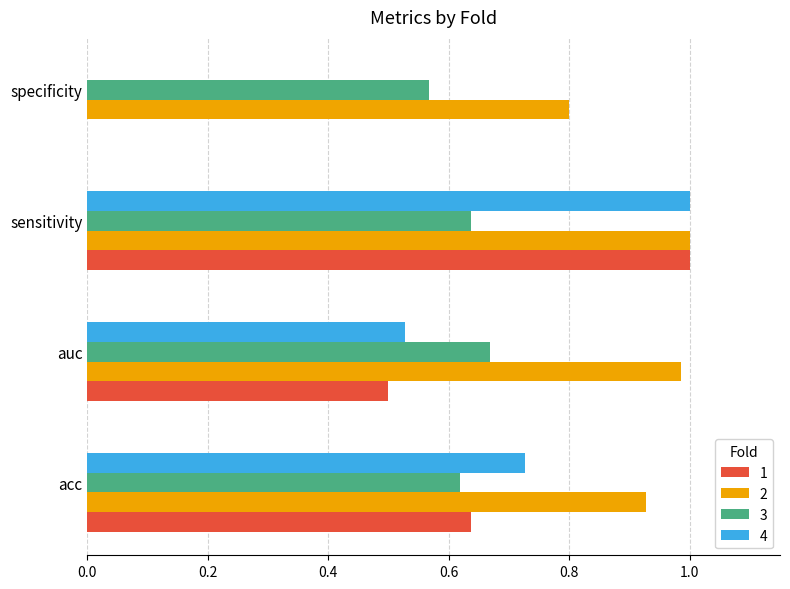

Is the value of 3 at sensitivity greater than the value of 2 at specificity?

No